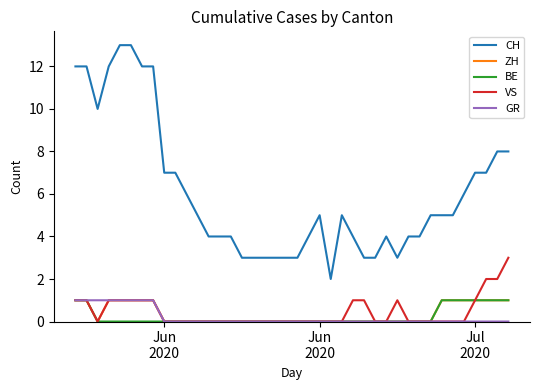

Which series has the largest total across all categories?

CH